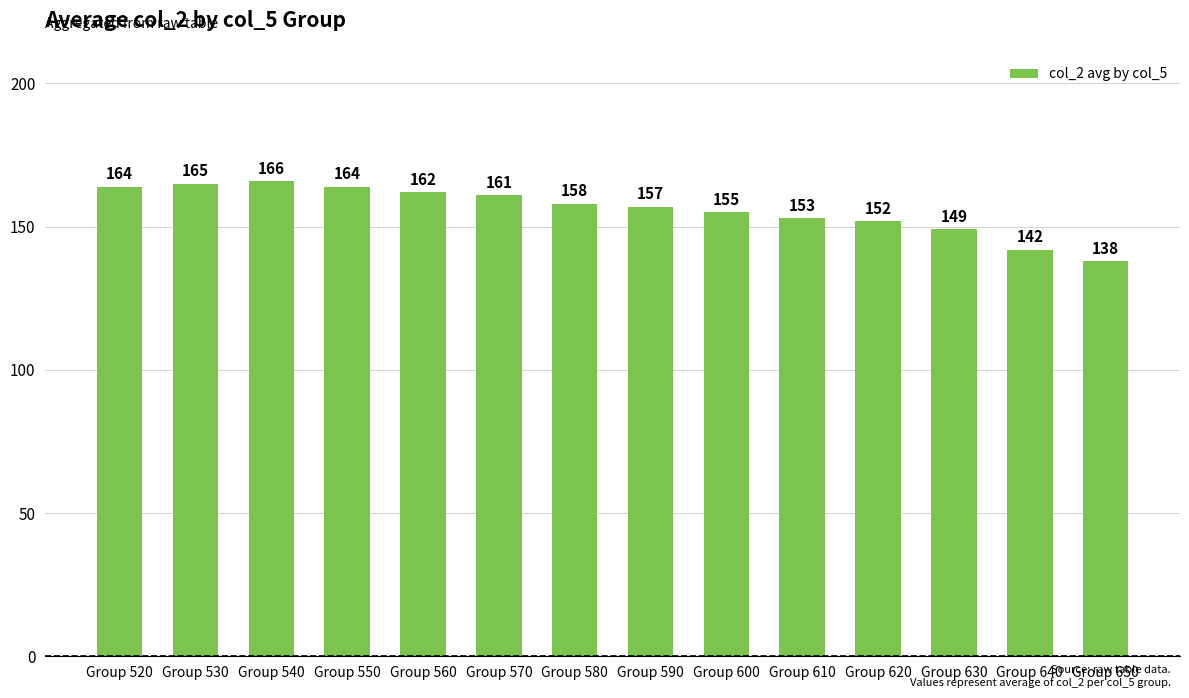

Is it true that the value at Group 560 is 162?

True